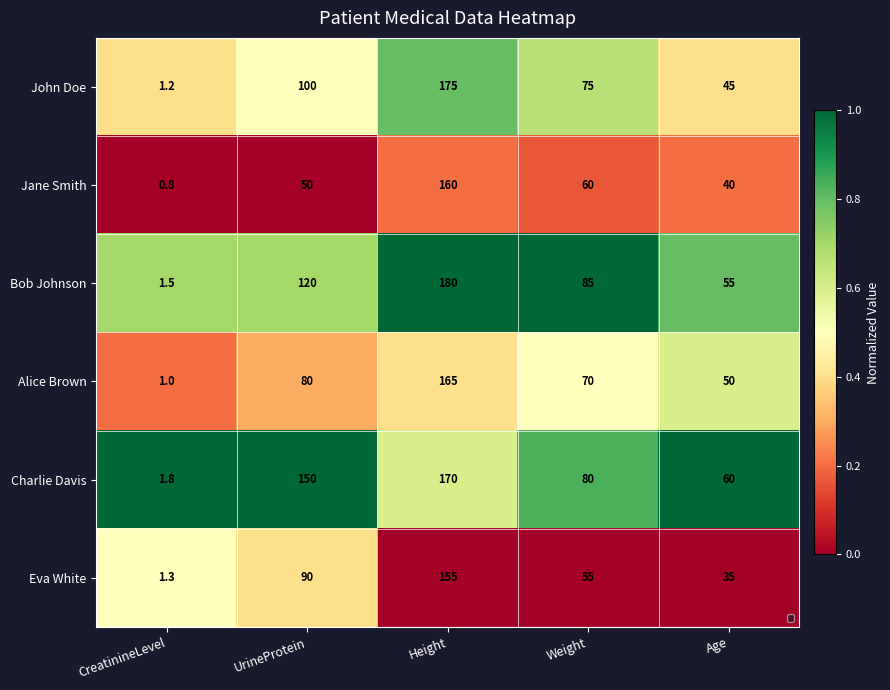

Reading left to right, extract all data points from this chart.

John Doe: CreatinineLevel=1.2	UrineProtein=100.0	Height=175.0	Weight=75.0	Age=45.0
Jane Smith: CreatinineLevel=0.8	UrineProtein=50.0	Height=160.0	Weight=60.0	Age=40.0
Bob Johnson: CreatinineLevel=1.5	UrineProtein=120.0	Height=180.0	Weight=85.0	Age=55.0
Alice Brown: CreatinineLevel=1.0	UrineProtein=80.0	Height=165.0	Weight=70.0	Age=50.0
Charlie Davis: CreatinineLevel=1.8	UrineProtein=150.0	Height=170.0	Weight=80.0	Age=60.0
Eva White: CreatinineLevel=1.3	UrineProtein=90.0	Height=155.0	Weight=55.0	Age=35.0